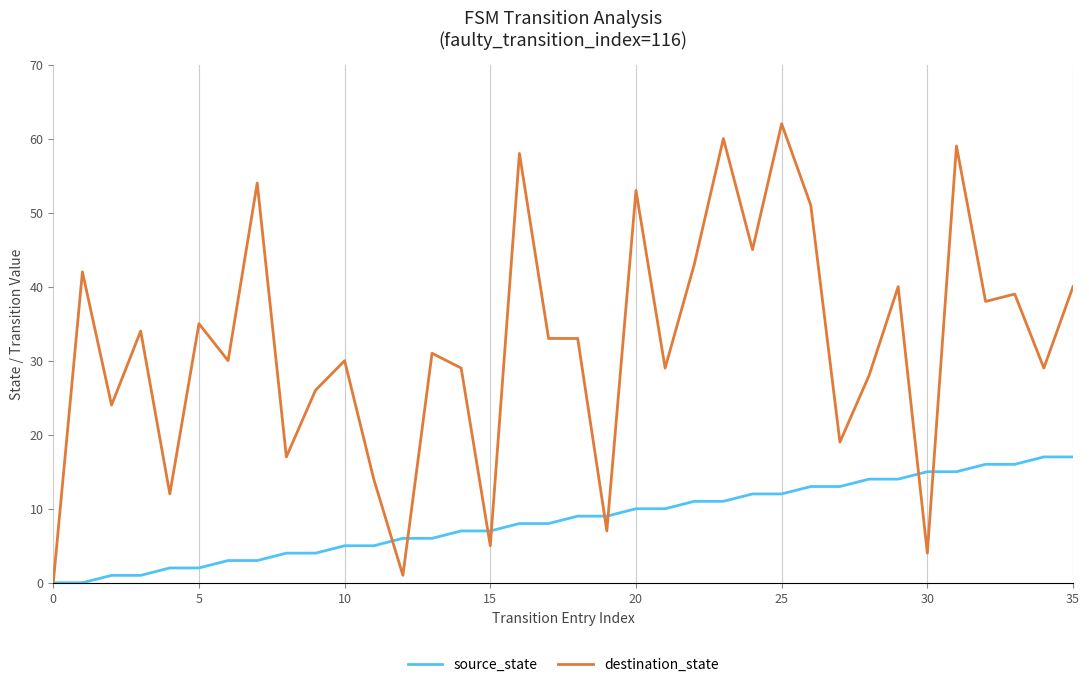

Which series has the widest spread of values?

destination_state